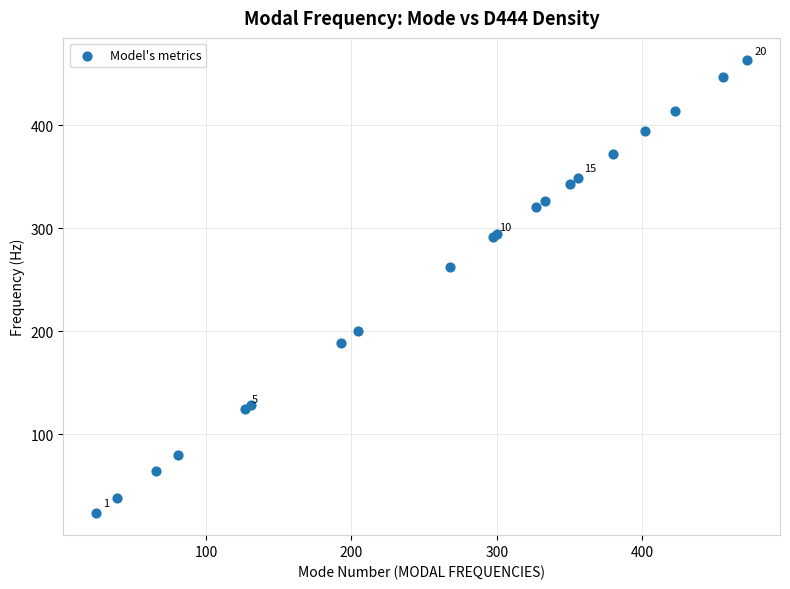

What Y value in the scatter plot is closest to 243?

262.3